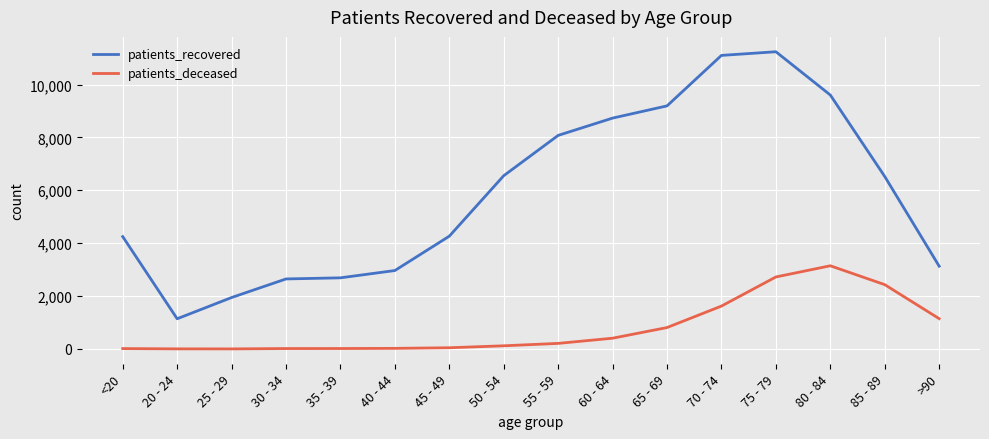

Which series has the largest range (max minus min)?

patients_recovered